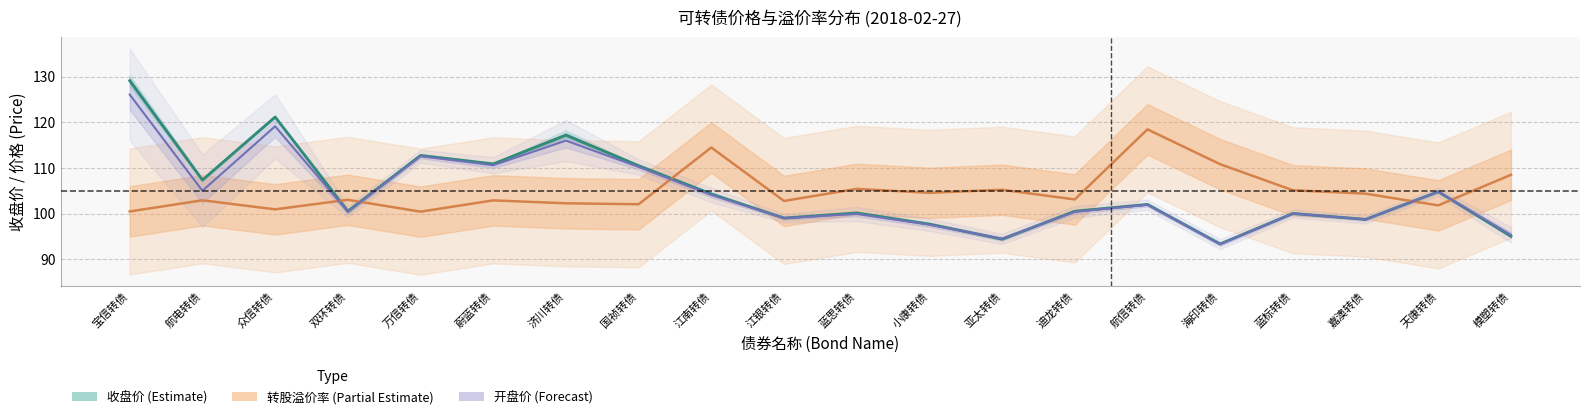

List the series in order of their peak value, lowest first.

转股溢价率 (Partial Estimate), 开盘价 (Forecast), 收盘价 (Estimate)